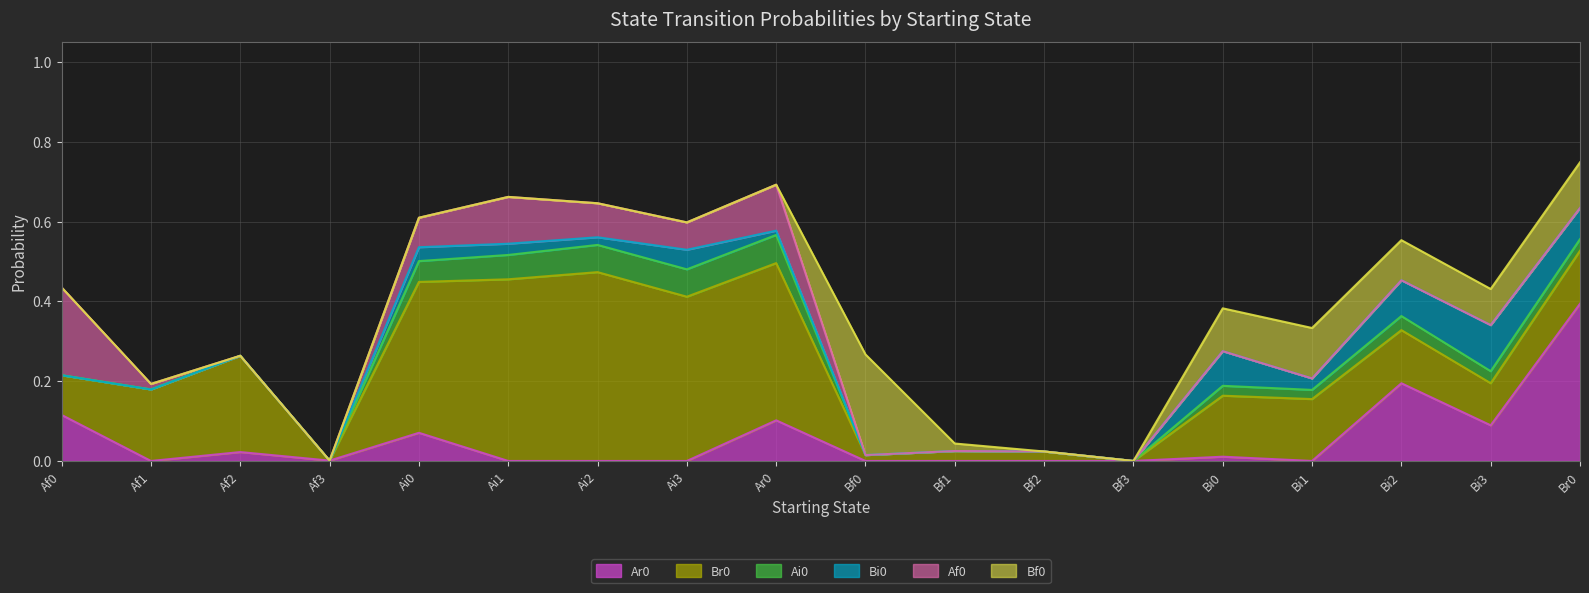

At which category does Br0 reach its first local valley?

Af3